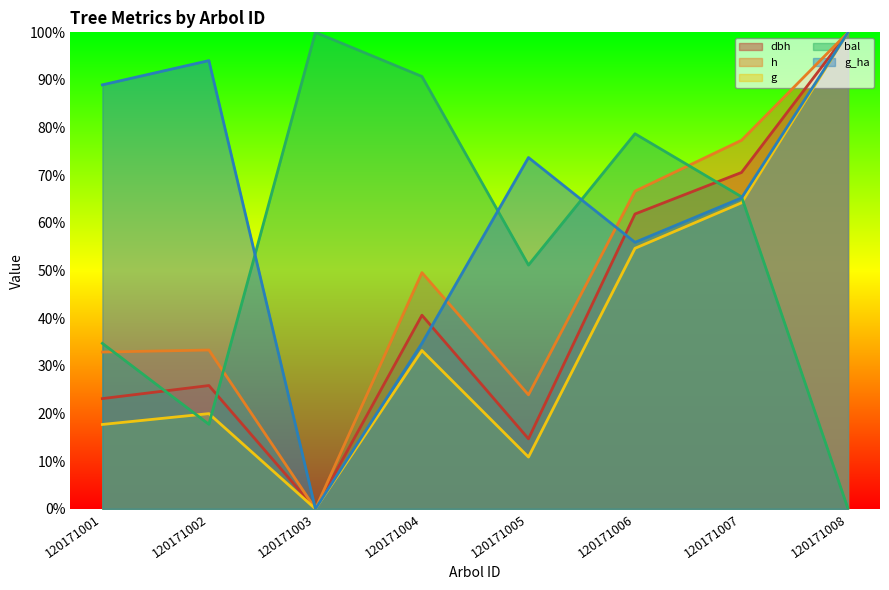

How many lines are shown in the chart?

5